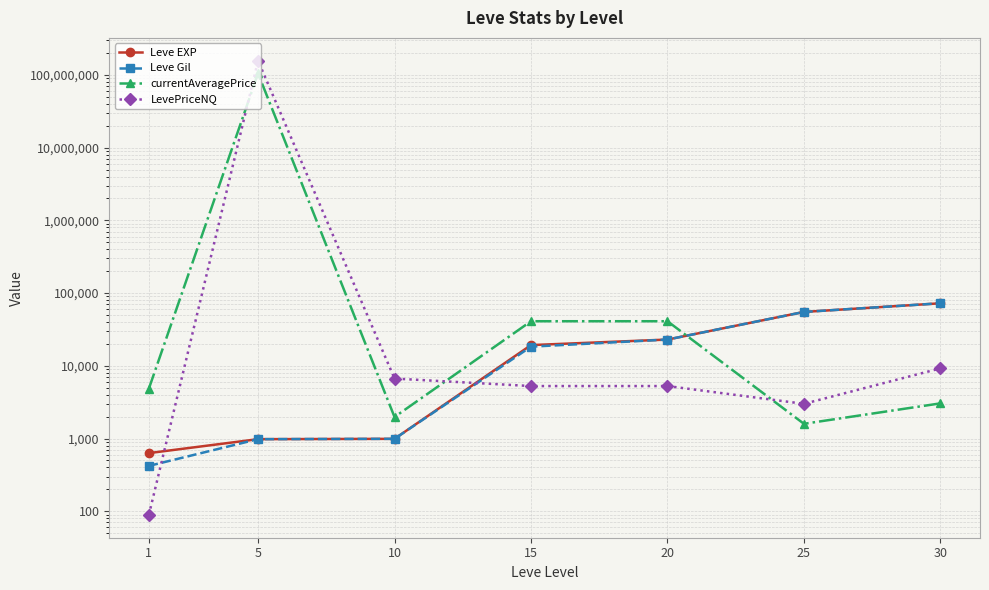

Where is the first local minimum for currentAveragePrice?

10